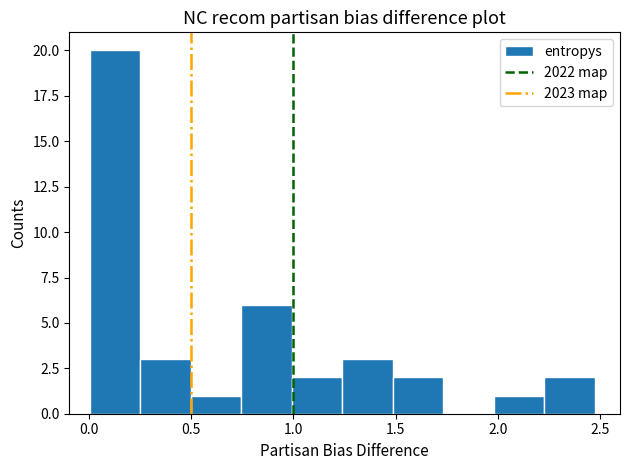

Reading left to right, list every bar in this chart as the range it spans on the x-axis followed by its height. Neither the bar edges nor the heights are printed on the chart, so give them approximately, as read against the axes.

0.00 to 0.25: 20
0.25 to 0.50: 3
0.50 to 0.75: 1
0.75 to 1.00: 6
1.00 to 1.25: 2
1.25 to 1.50: 3
1.50 to 1.75: 2
1.75 to 2.00: 0
2.00 to 2.25: 1
2.25 to 2.50: 2